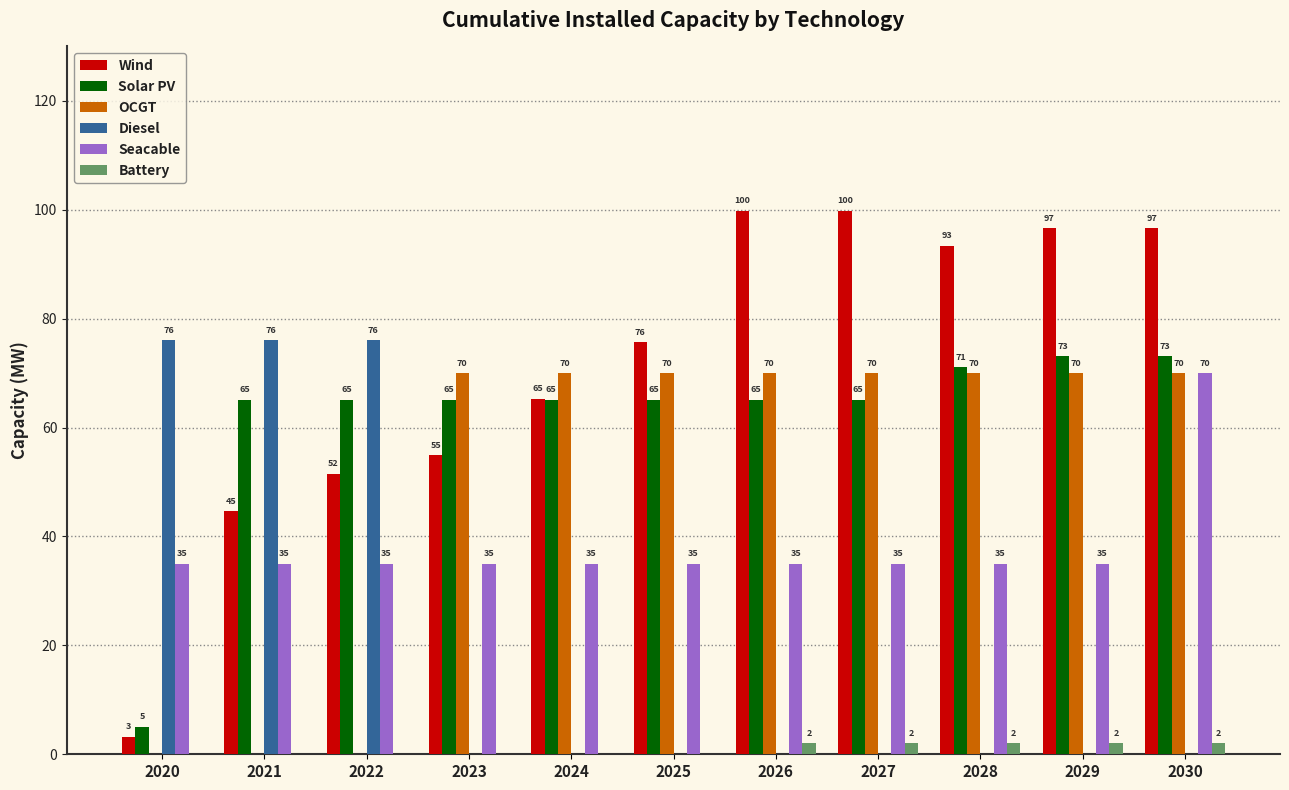

What is the average value of the Solar PV series?

61.6